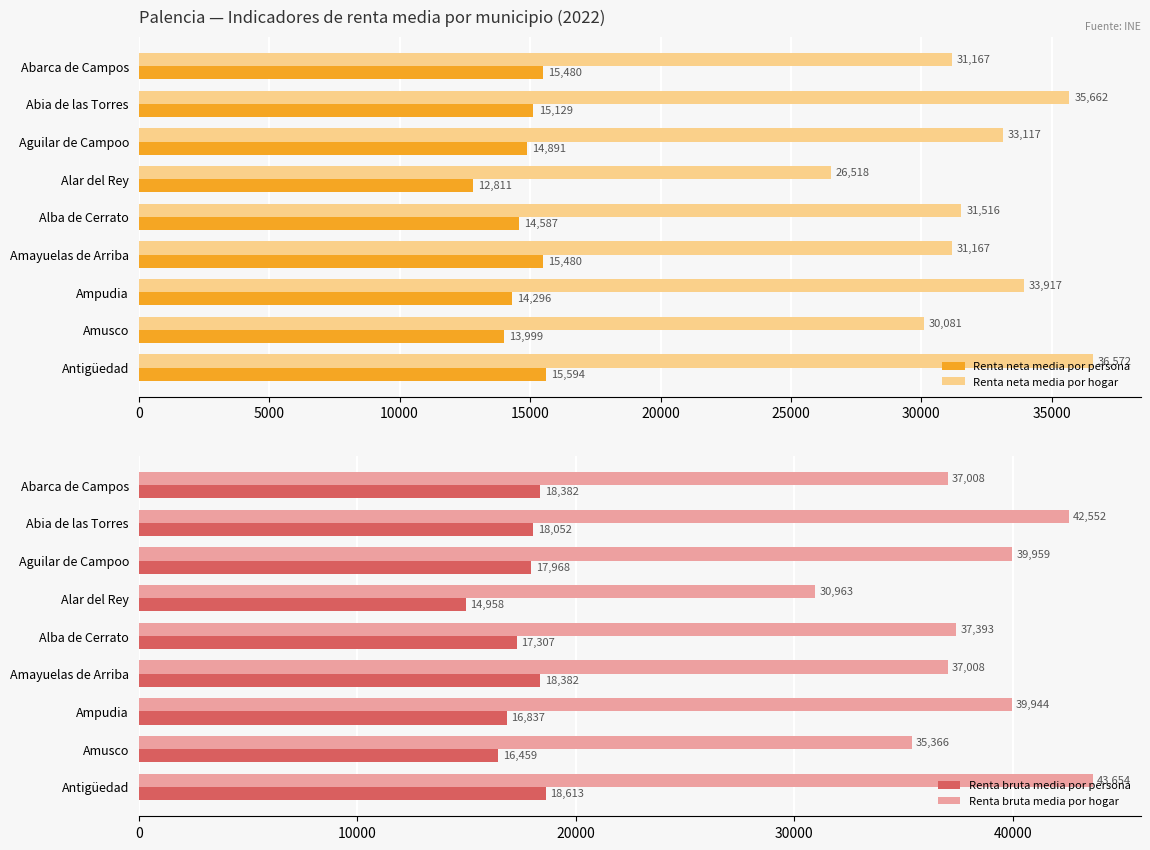

What is the average value of the Renta bruta media por hogar series?

38205